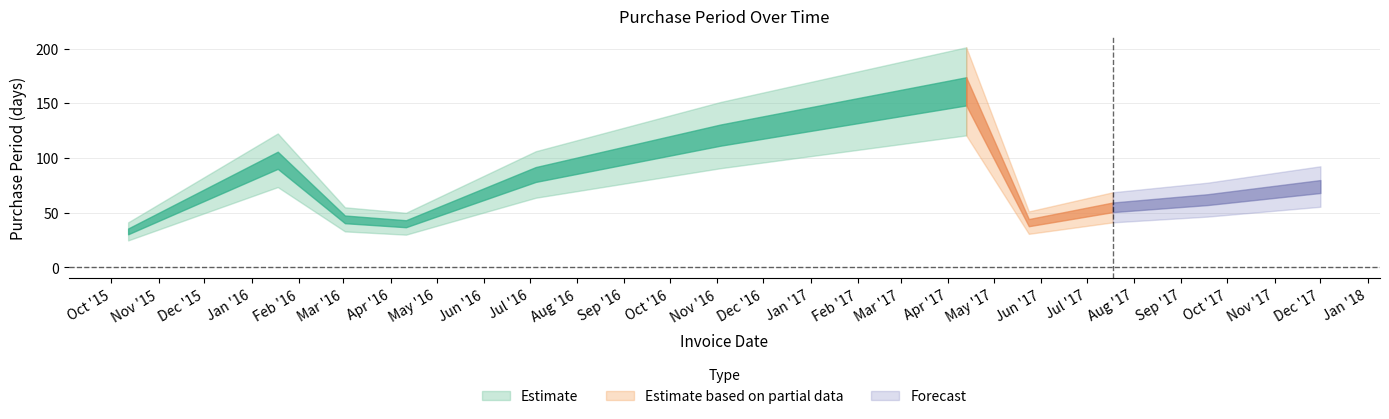

How many data points does each series have?

11